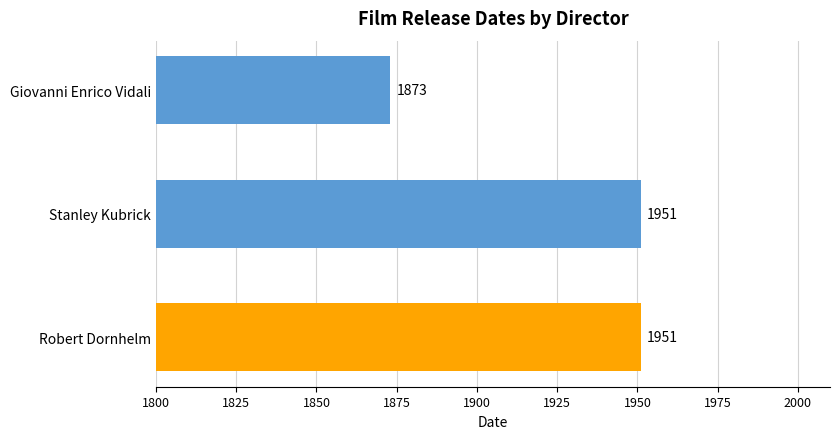

Reading top to bottom, what are all the values shown in this chart?

1873	1951	1951